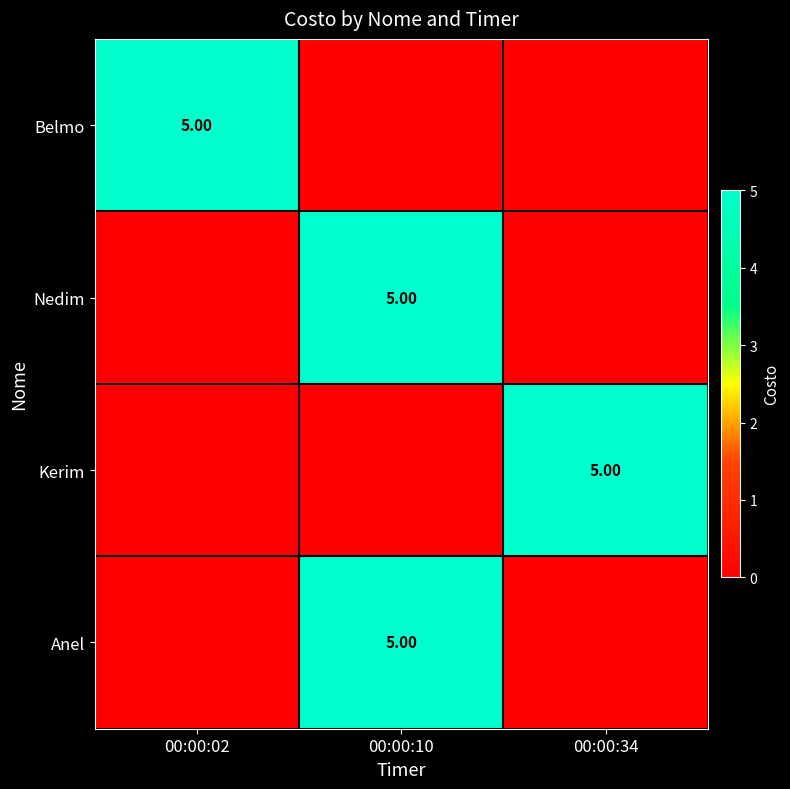

How many distinct data groups are displayed?

4